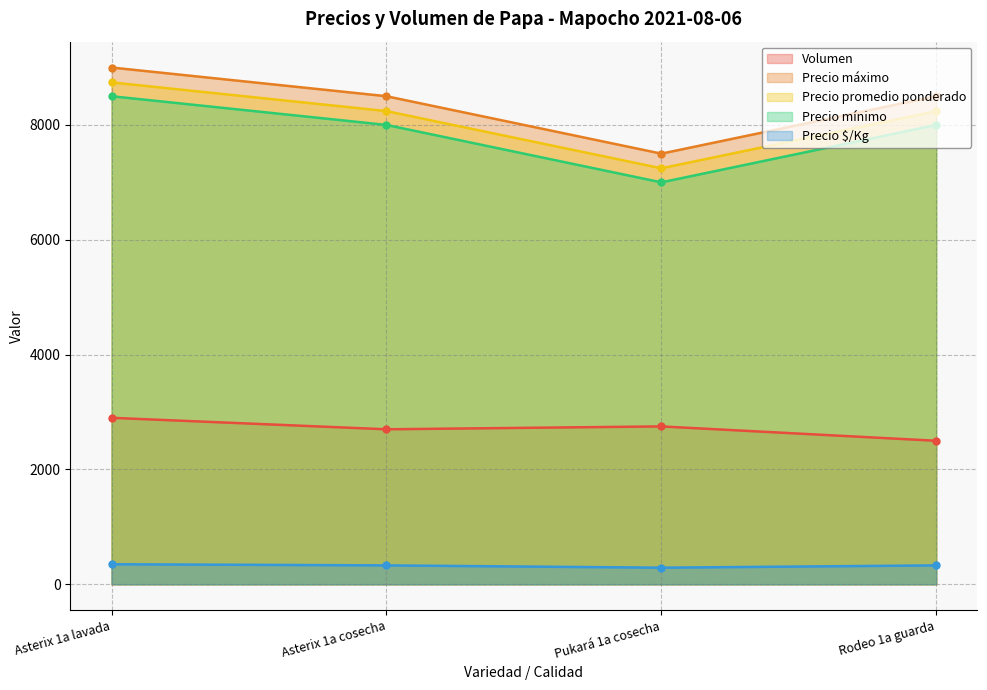

True or false: Volumen has a value of 2700 at Asterix 1a cosecha.

True